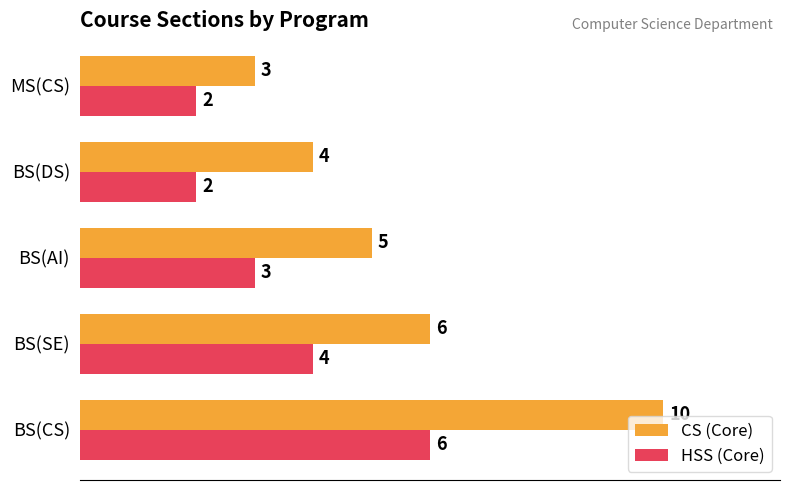

Is the value of HSS (Core) at BS(CS) greater than the value of CS (Core) at BS(AI)?

Yes